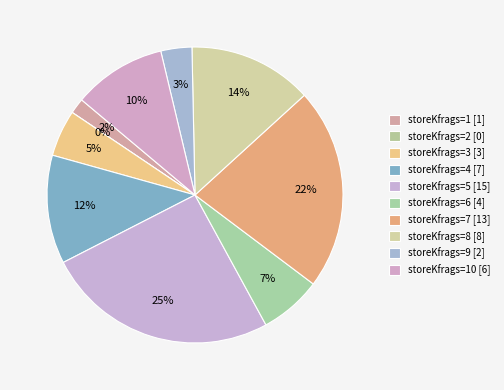

Combined, do 1 and 9 account for over 50%?

No